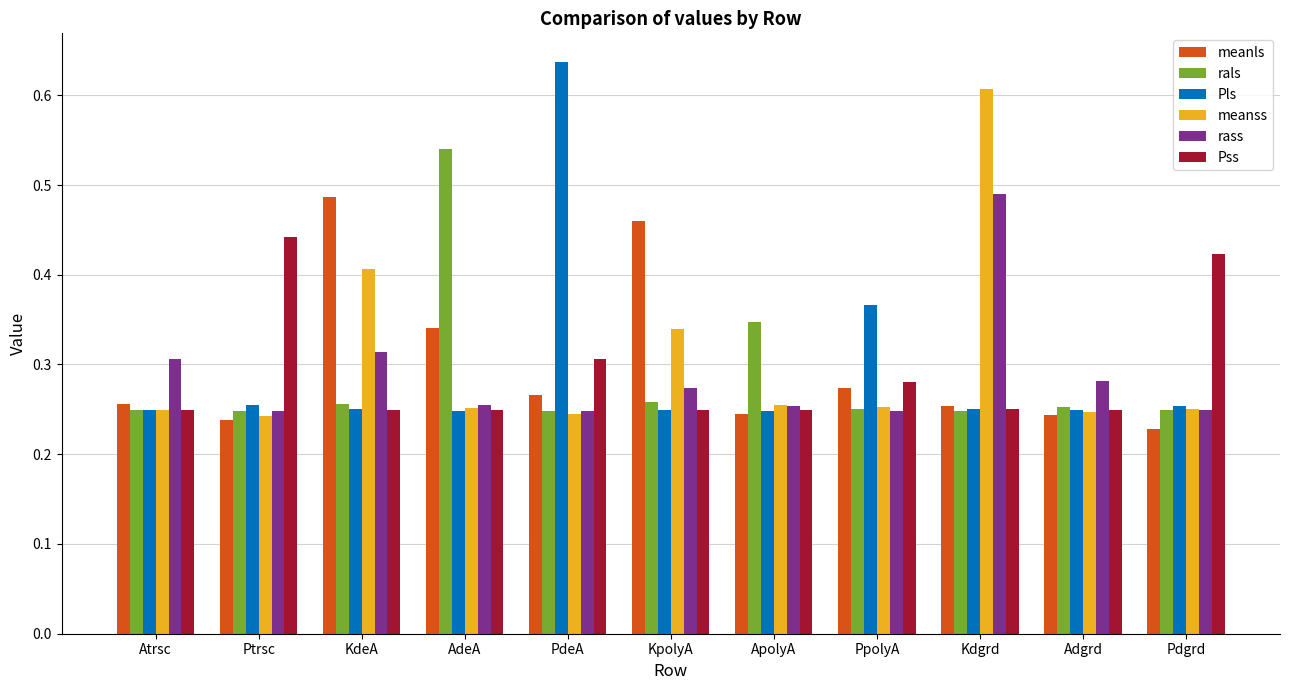

Count the Pls values in the range 0 to 1.

11